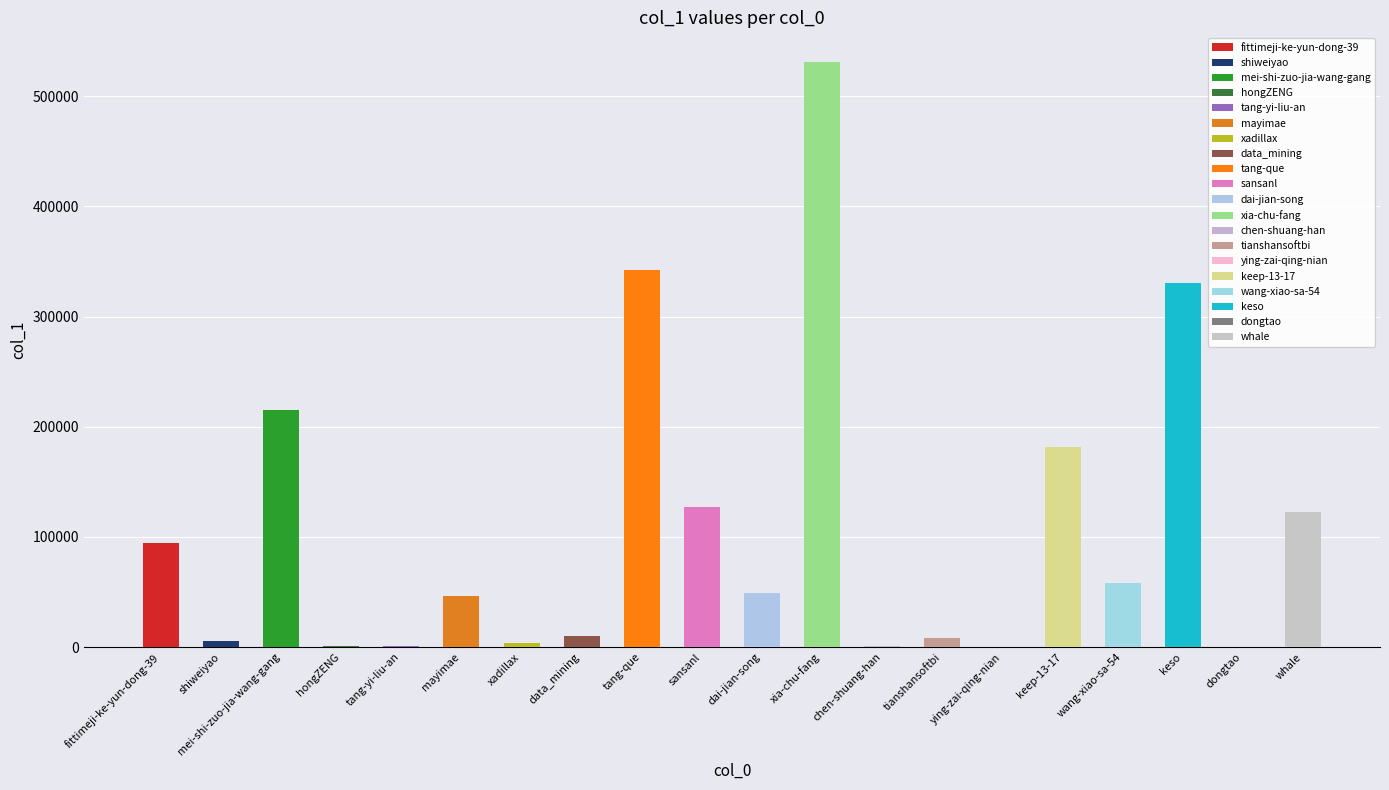

What is the greatest value displayed?

531351